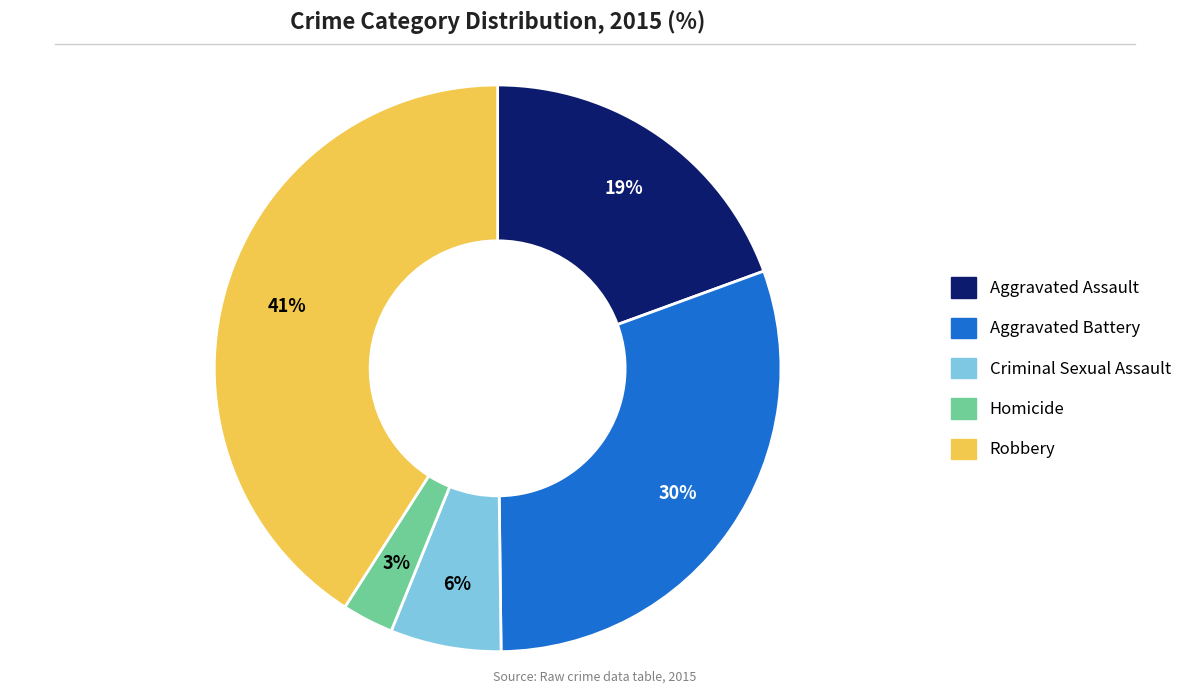

The Criminal Sexual Assault slice represents 14% of the pie. True or false?

False